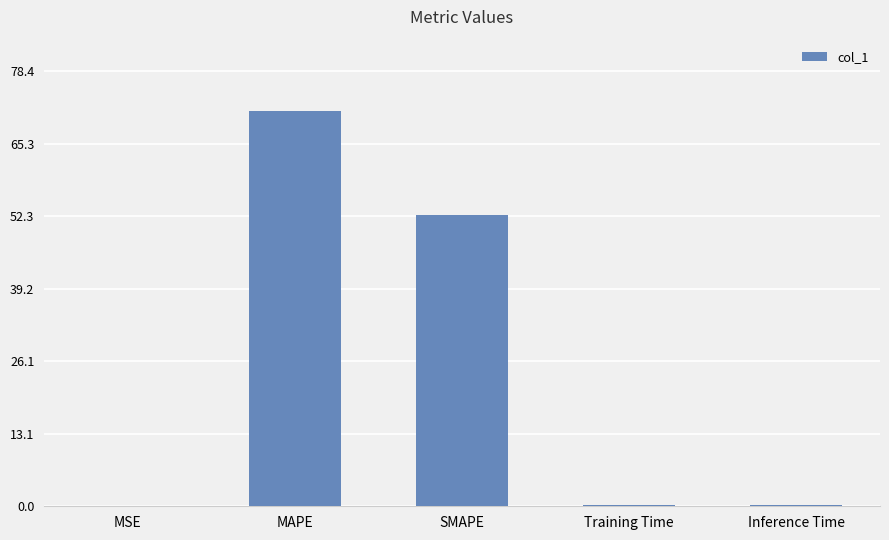

What is the maximum value shown in the chart?

71.3